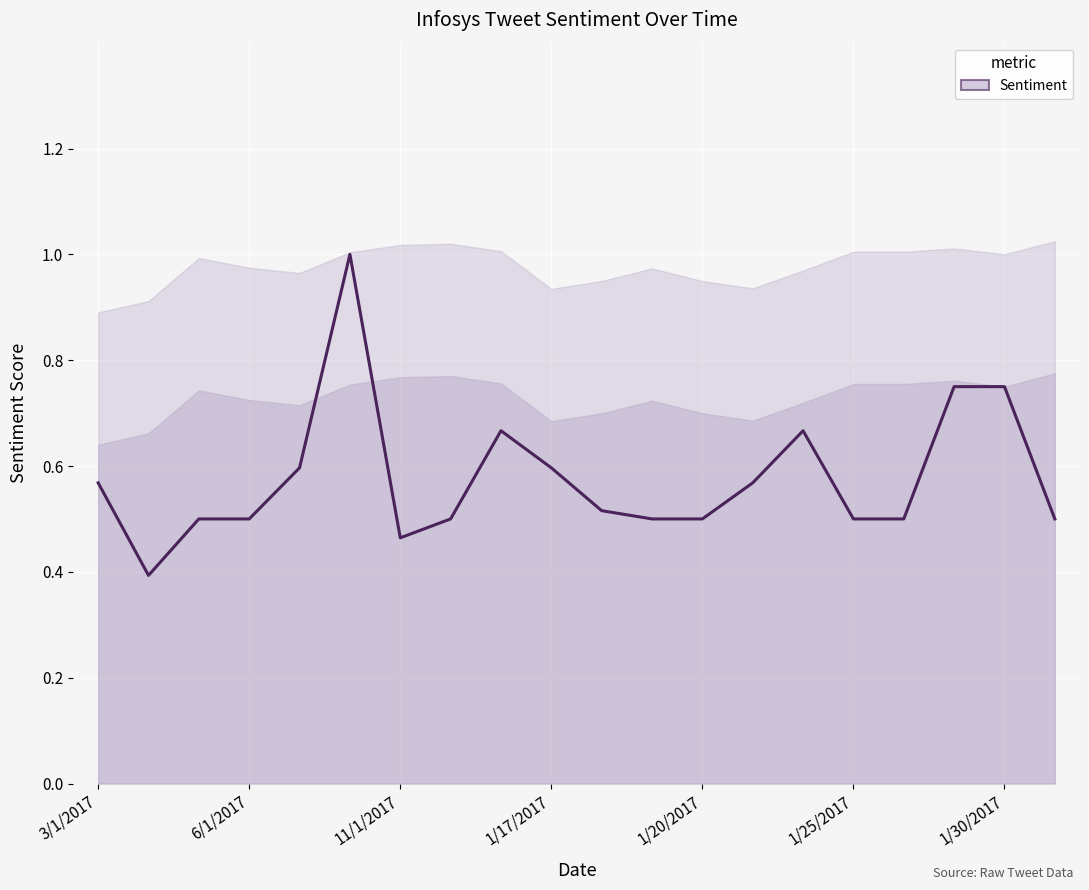

Which has a higher value, 1/17/2017 or 1/30/2017?

1/30/2017